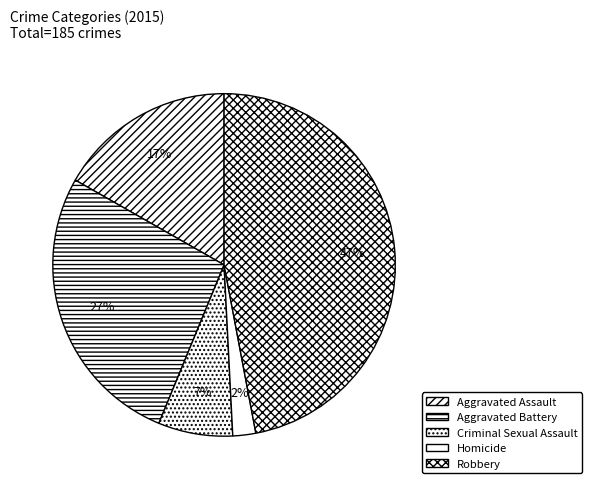

Which slice is the smallest?

Homicide